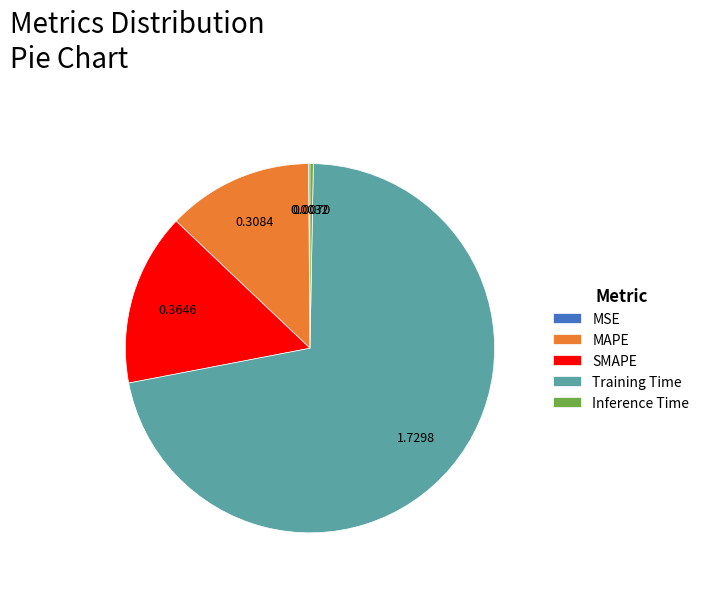

Between SMAPE and Training Time, which is larger?

Training Time